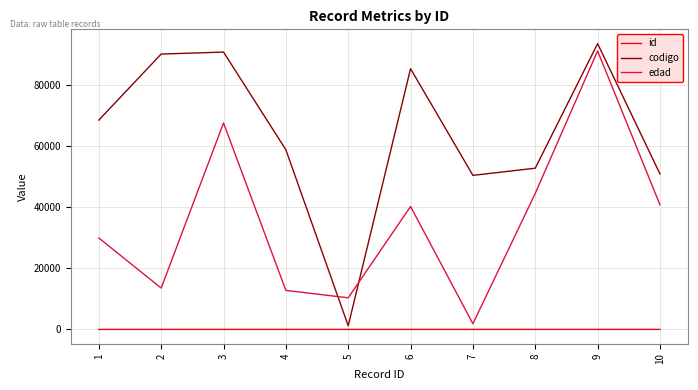

Which category has the highest value in the codigo series?

9